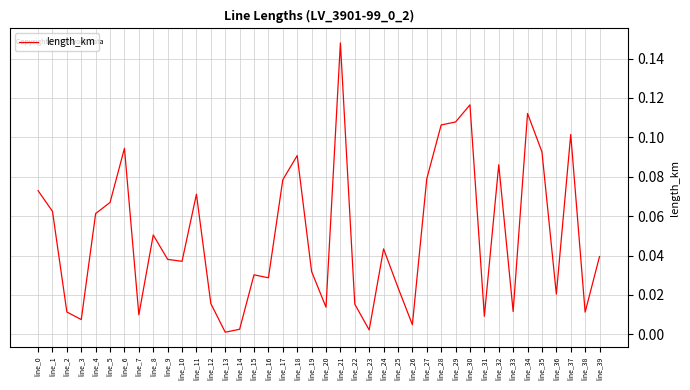

Which label corresponds to the largest value in the chart?

line_21